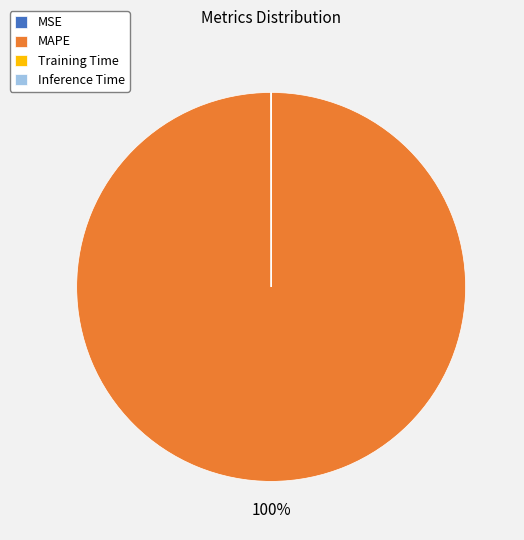

Is there a majority slice in this chart?

Yes